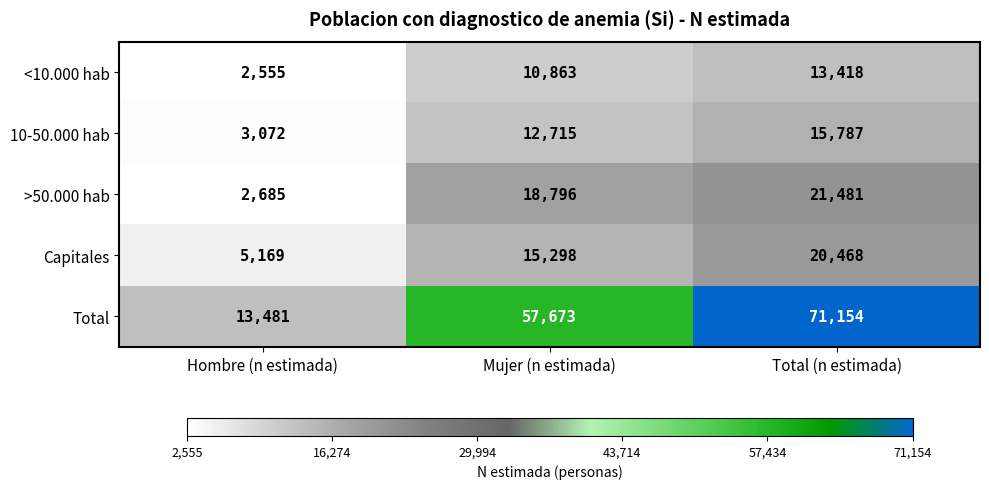

Count the number of data series in this chart.

5